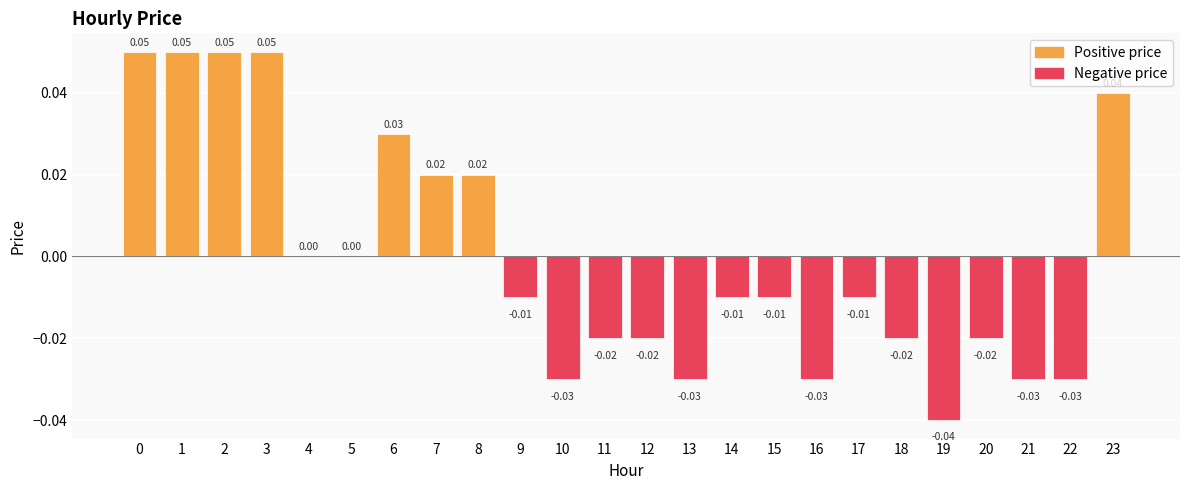

Which has a higher value, 6 or 5?

6